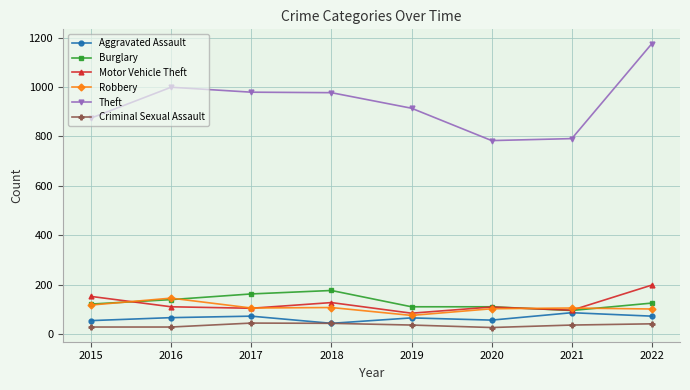

True or false: Criminal Sexual Assault and Burglary intersect in this chart.

False